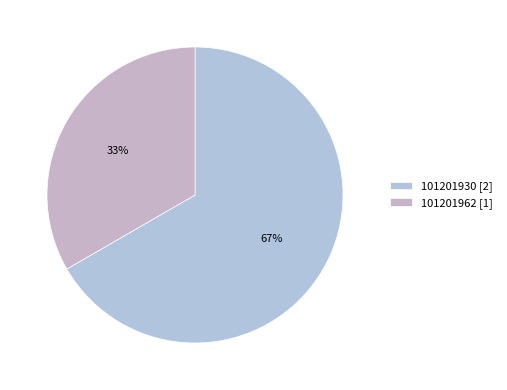

Is 101201930 the majority of the pie?

Yes